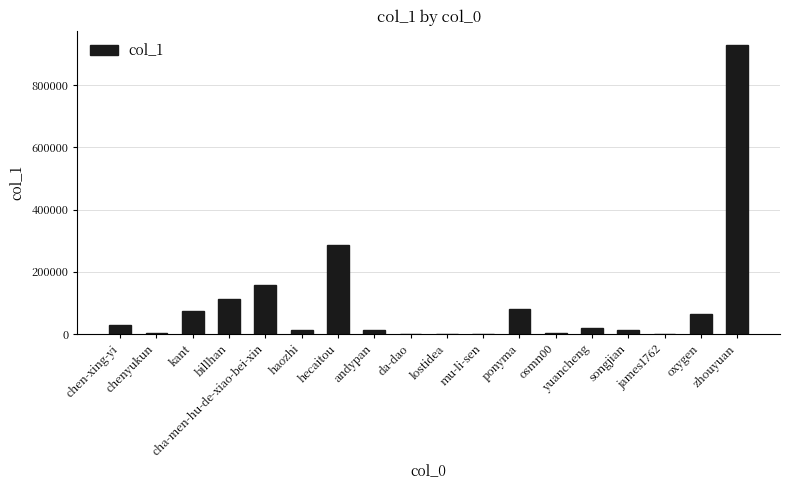

At which label is the value closest to 464264?

hecaitou